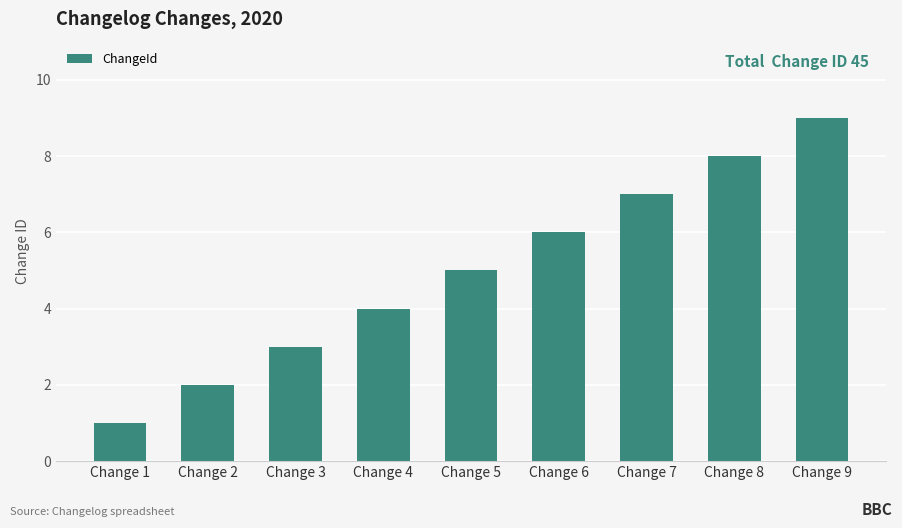

Are the bars grouped side by side (vs. stacked)?

No